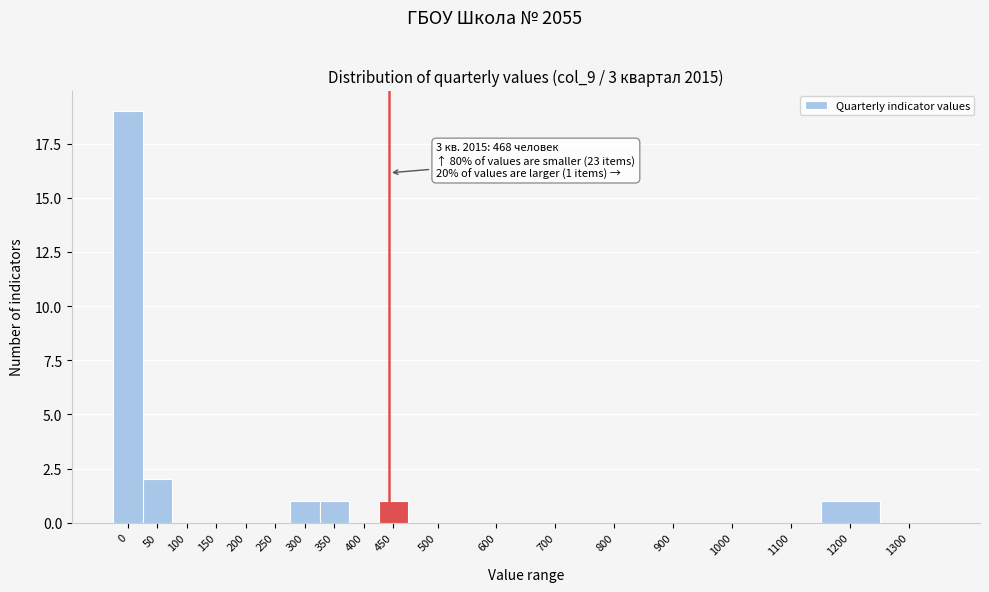

Reading left to right, extract all data points from this chart.

0=19	50=2	100=0	150=0	200=0	250=0	300=1	350=1	400=0	450=1	500=0	600=0	700=0	800=0	900=0	1000=0	1100=0	1200=1	1300=0